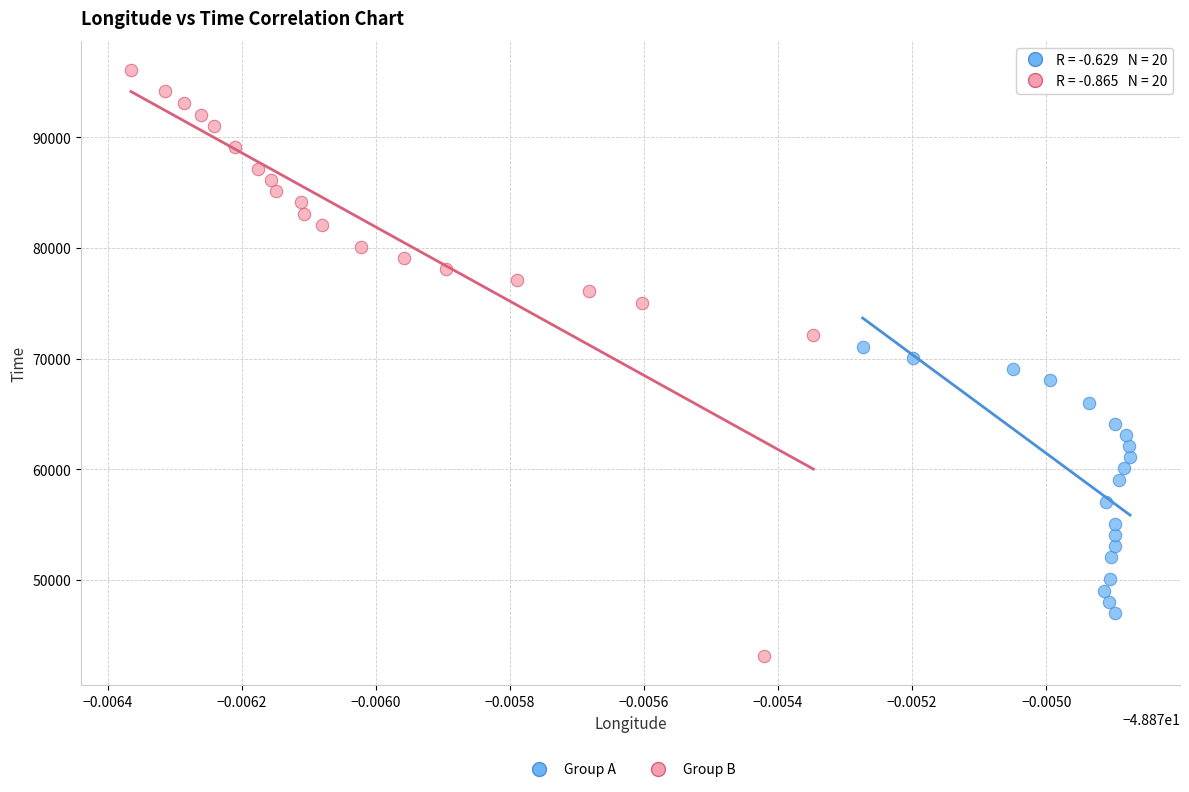

Which series contains the highest Y value?

Group B